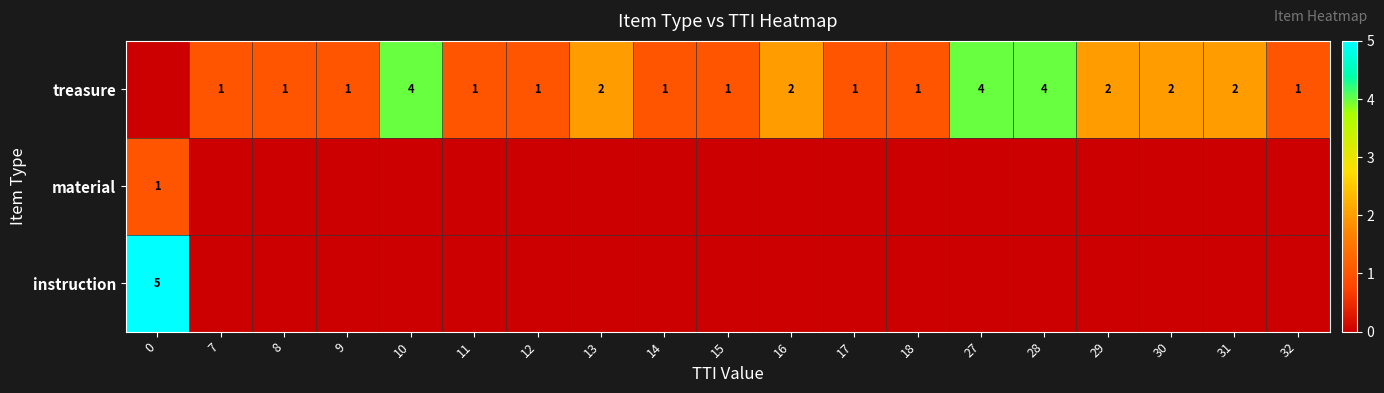

Which has a higher value, 7 or 30?

30